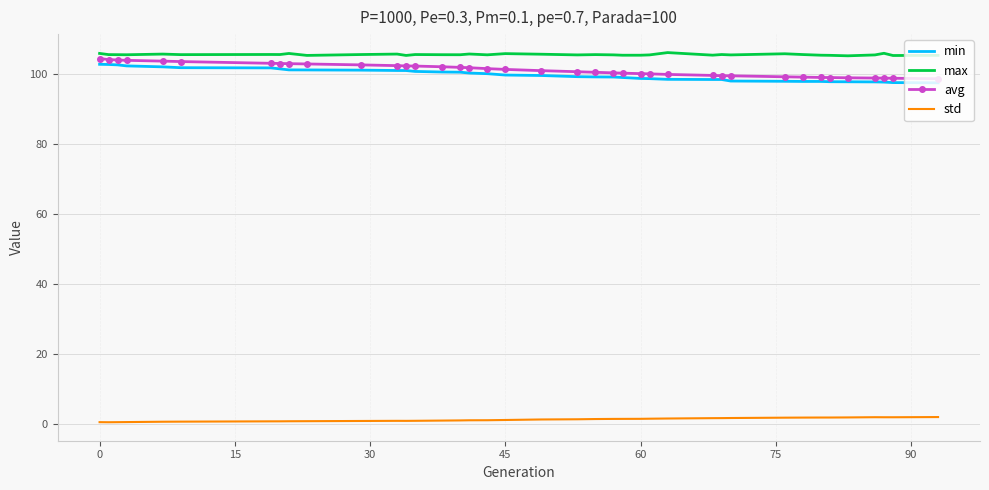

What is the minimum value for max?

105.2